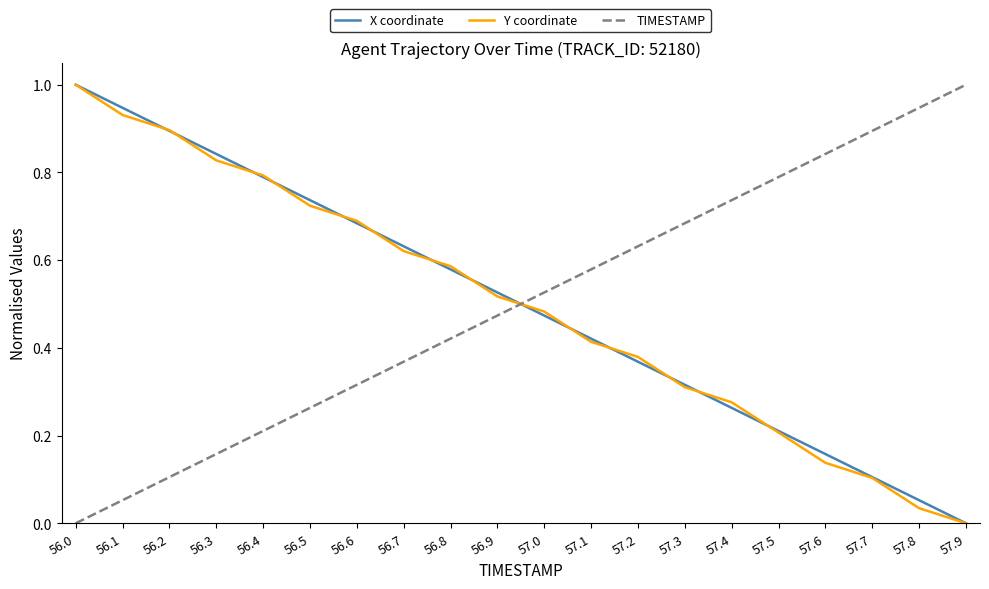

How many lines are shown in the chart?

3